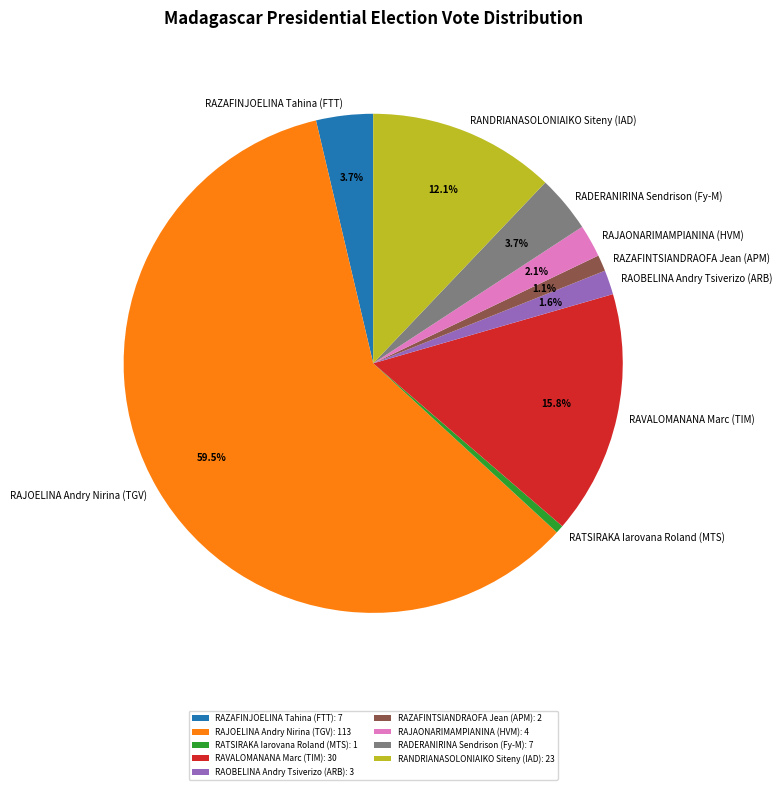

To the nearest percent, what is the average slice percentage?

11%